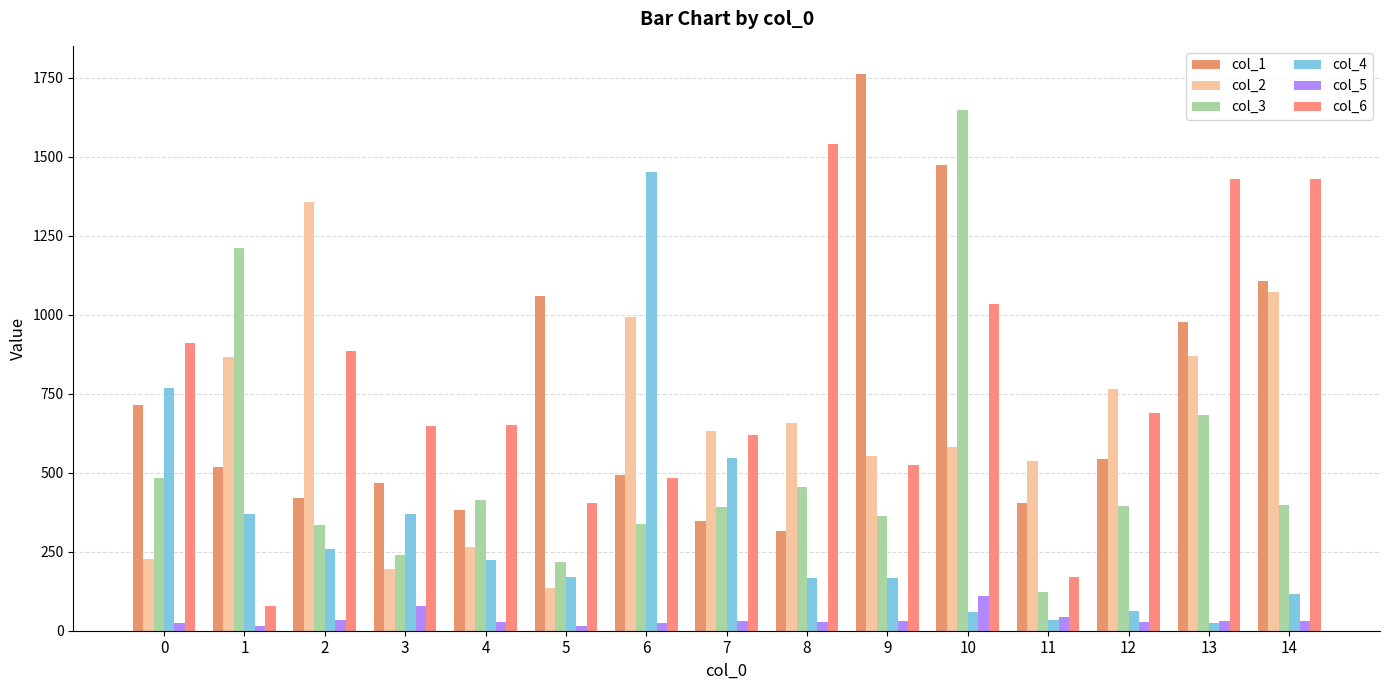

What is the difference between the maximum and minimum values in the col_6 series?

1462.3